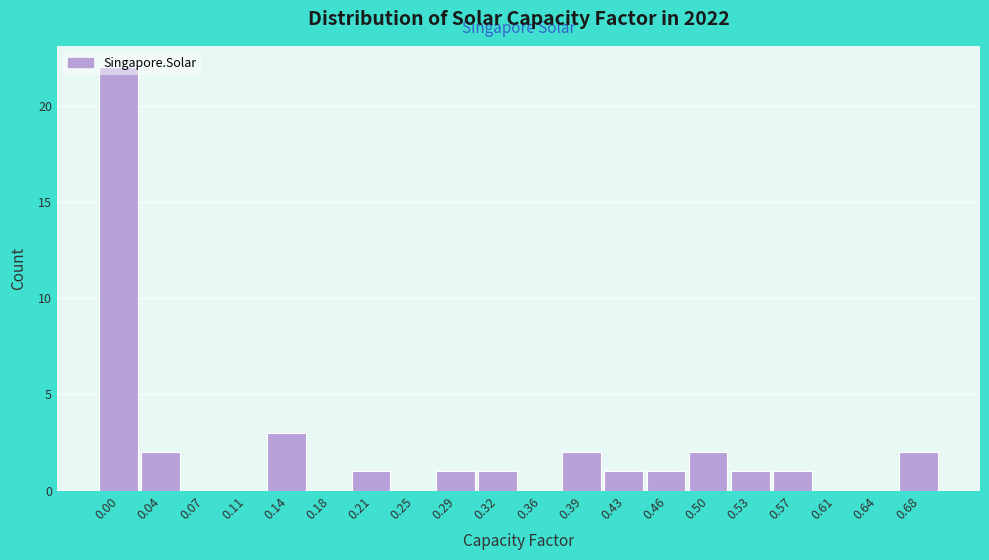

What is the sum of all values?

40